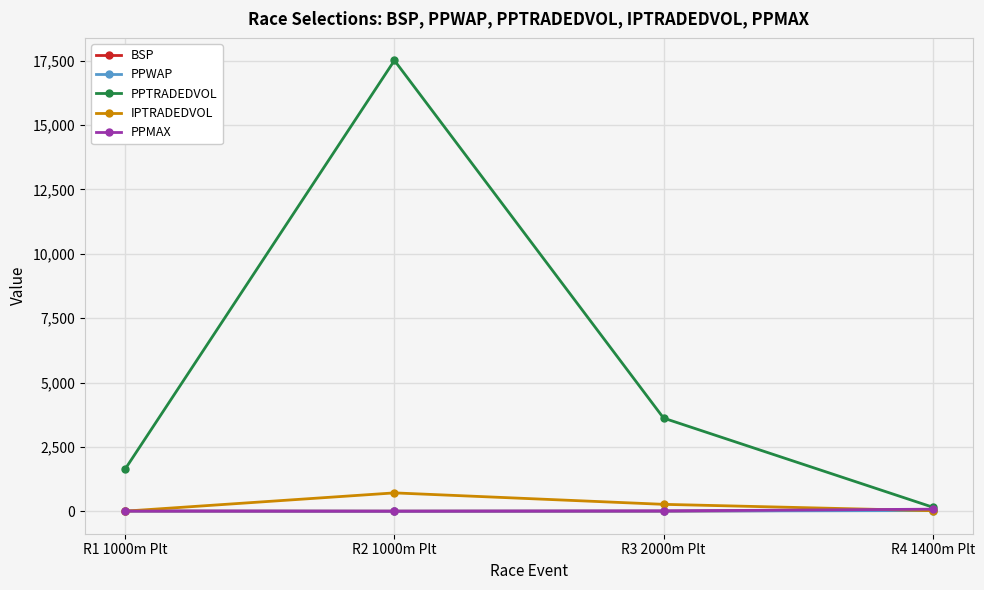

At how many categories does at least one series exceed 679?

3